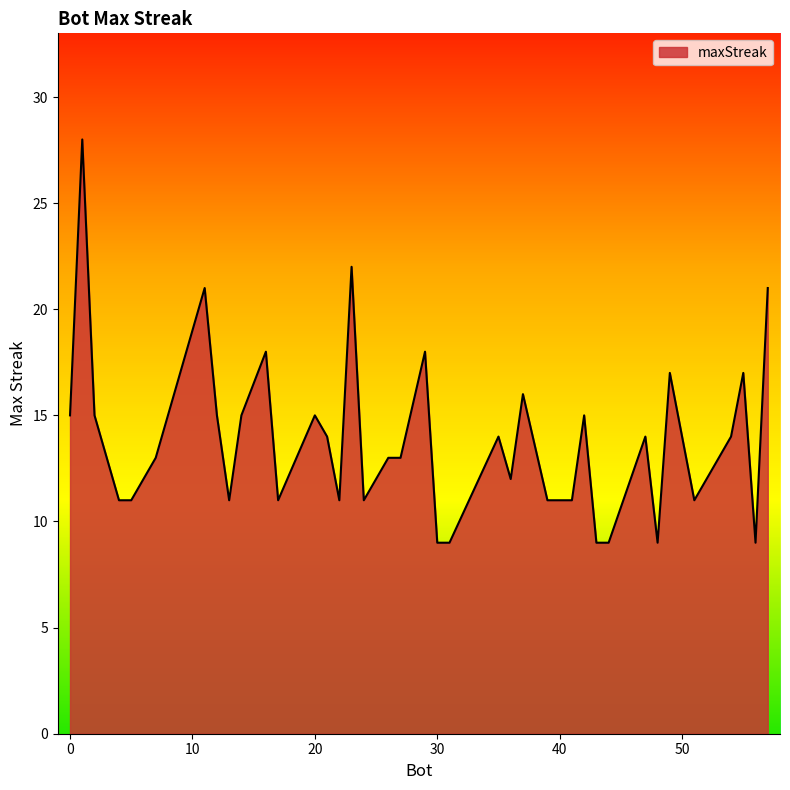

What is the maximum value shown in the chart?

28